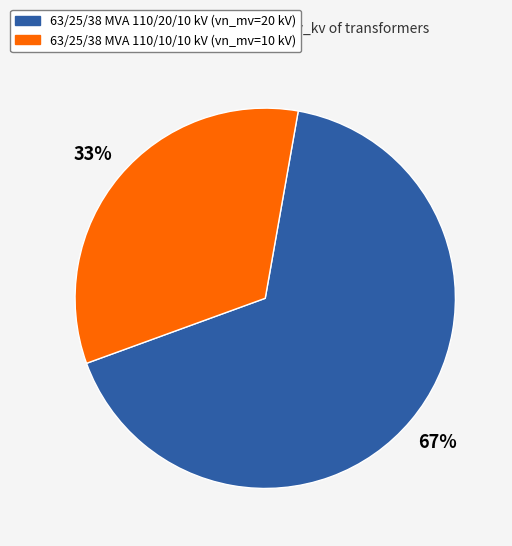

What percentage is the 63/25/38 MVA 110/10/10 kV slice, to the nearest percent?

33%